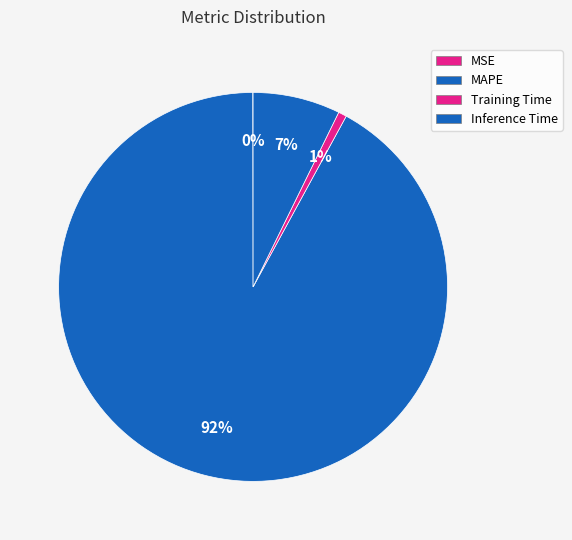

To the nearest percent, what percentage of the pie is MAPE?

92%